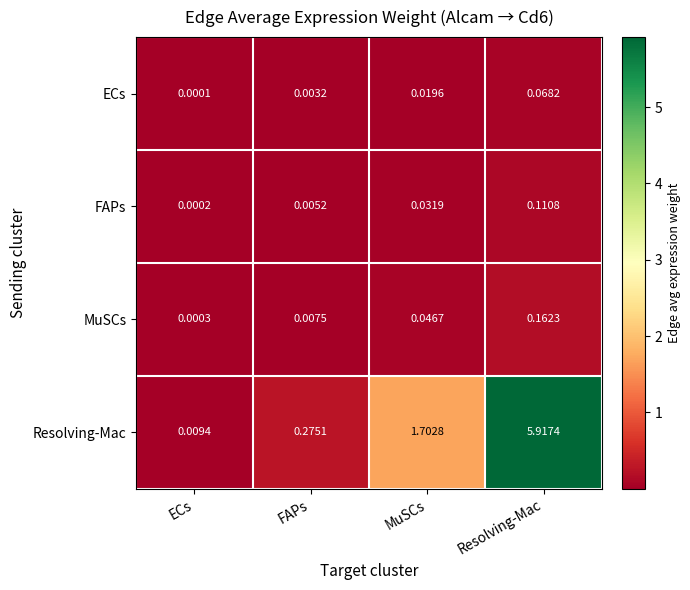

Which series has the largest range (max minus min)?

Resolving-Mac